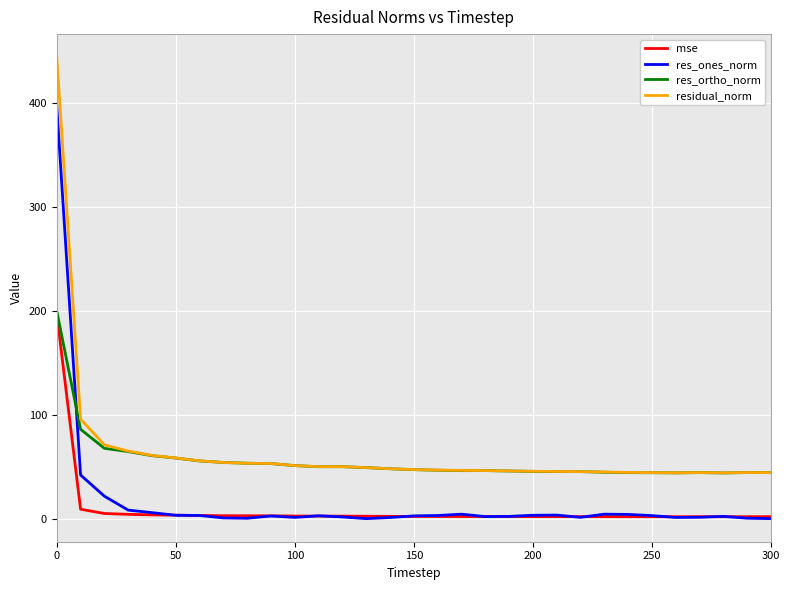

True or false: res_ones_norm and residual_norm intersect in this chart.

False